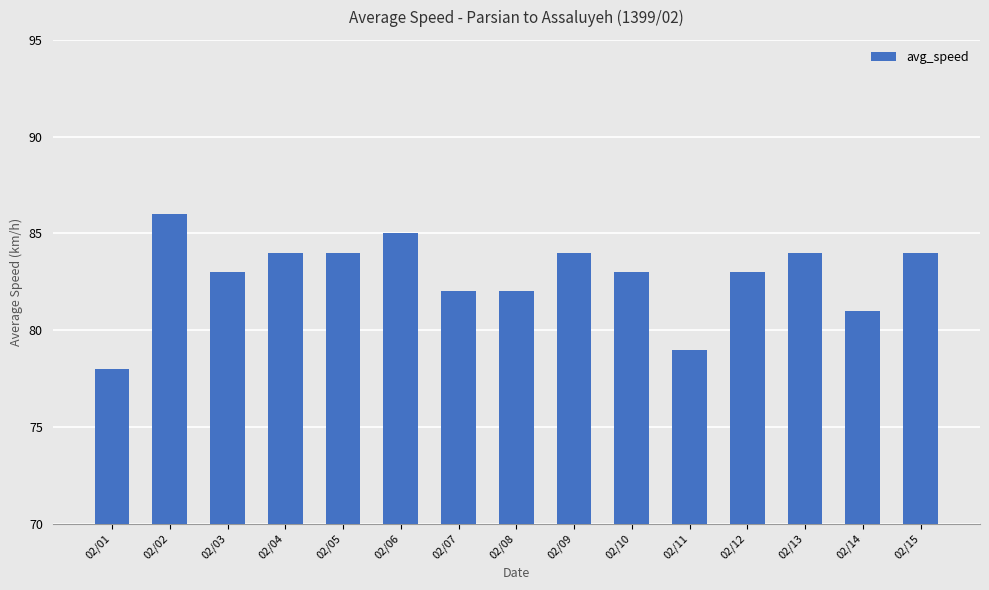

How many values are between 82 and 84?

10